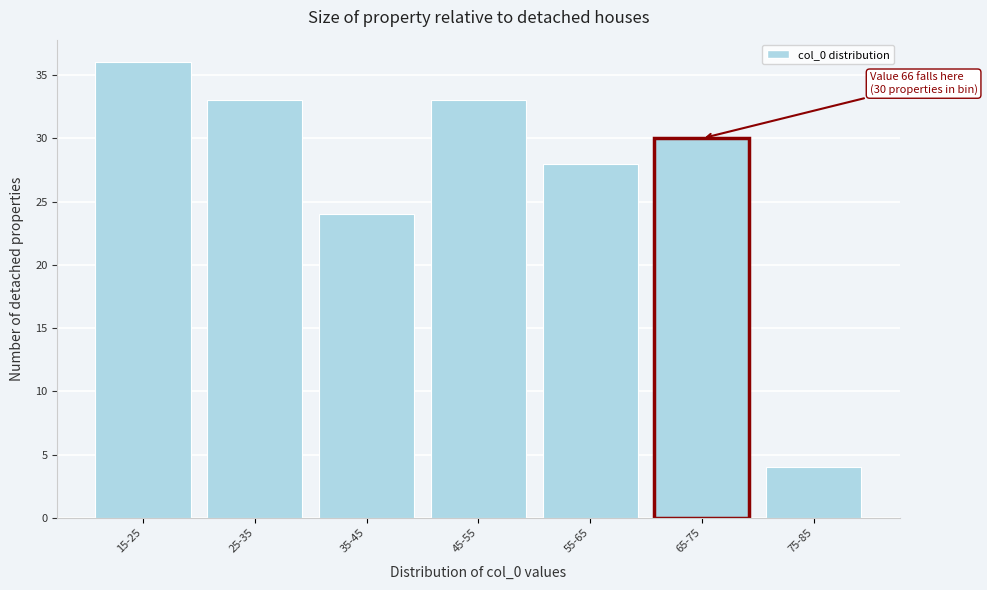

Reading left to right, what are all the values shown in this chart?

36	33	24	33	28	30	4